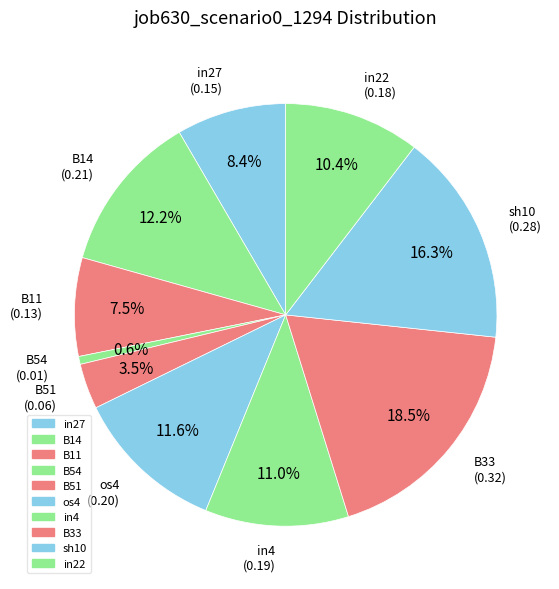

Does any single category account for the majority?

No